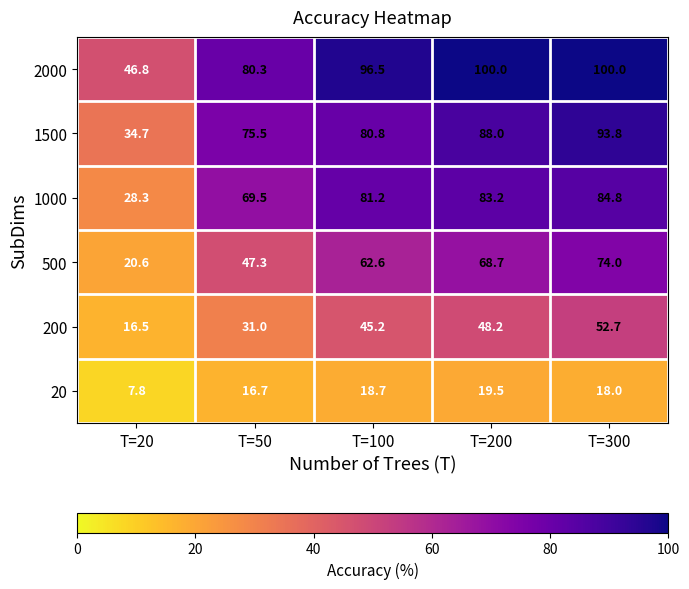

At which label is 2000 closest to 73?

T=50